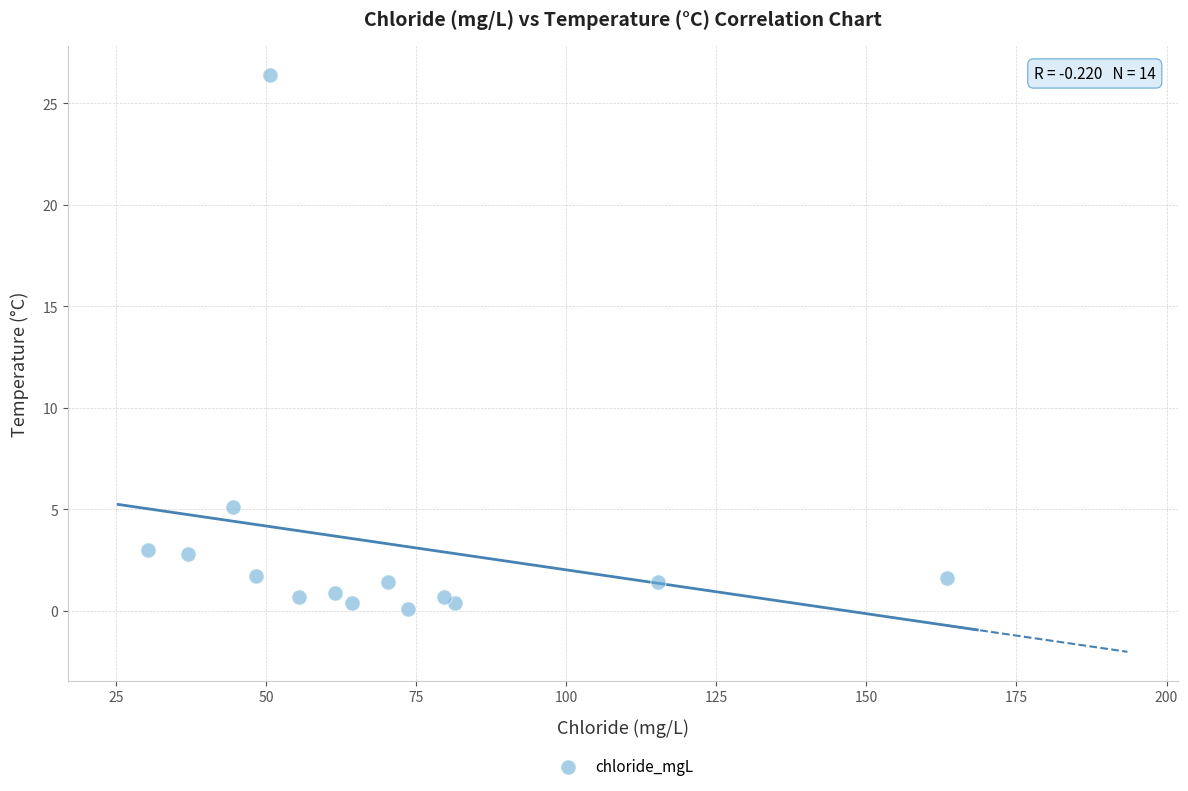

What is the range of X values (max minus min)?

133.1